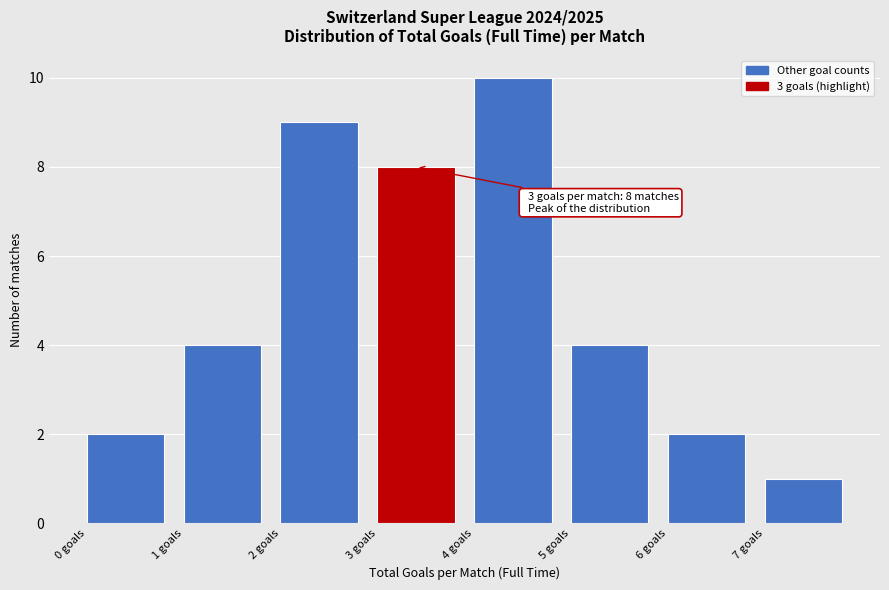

Which range on the x-axis has the tallest bar?

4 to 5